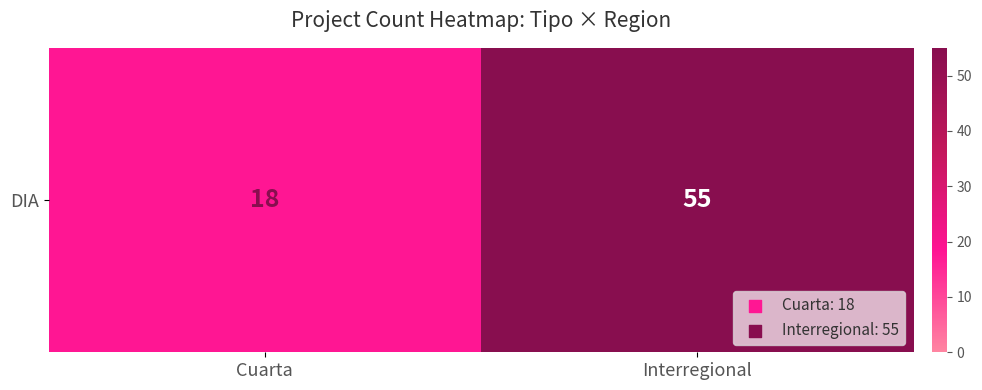

What is the difference between the maximum and minimum values?

37